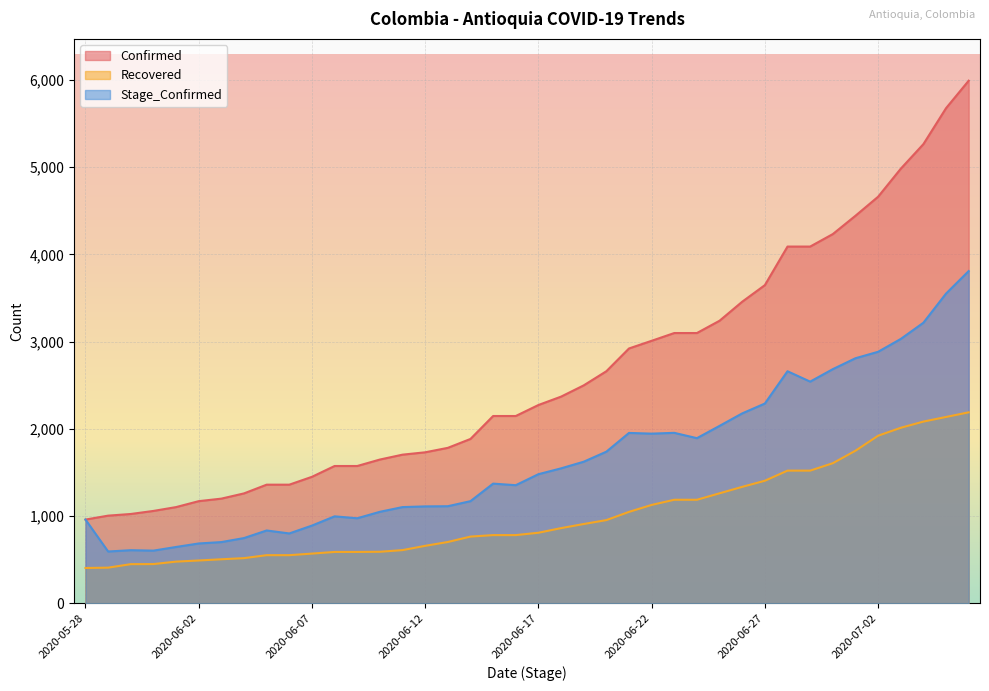

At which category does Stage_Confirmed reach its first local valley?

2020-05-29